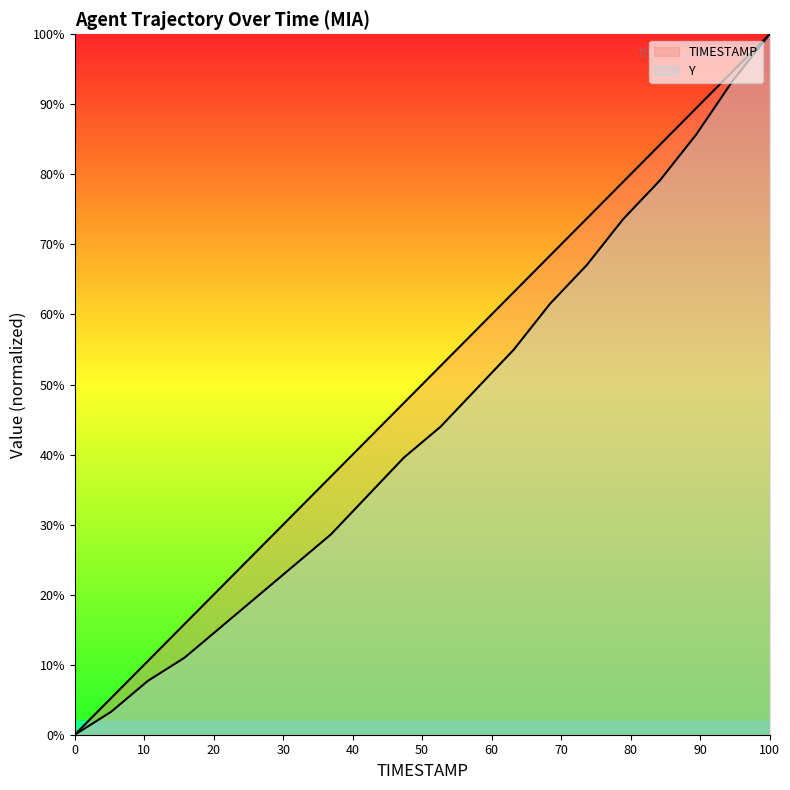

Which has a higher value, 61.7 or 61.5?

61.7